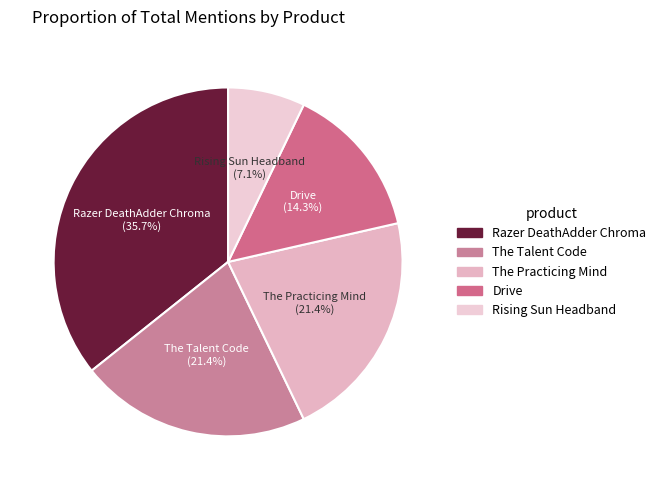

To the nearest percent, what percentage of the pie is Razer DeathAdder Chroma?

36%